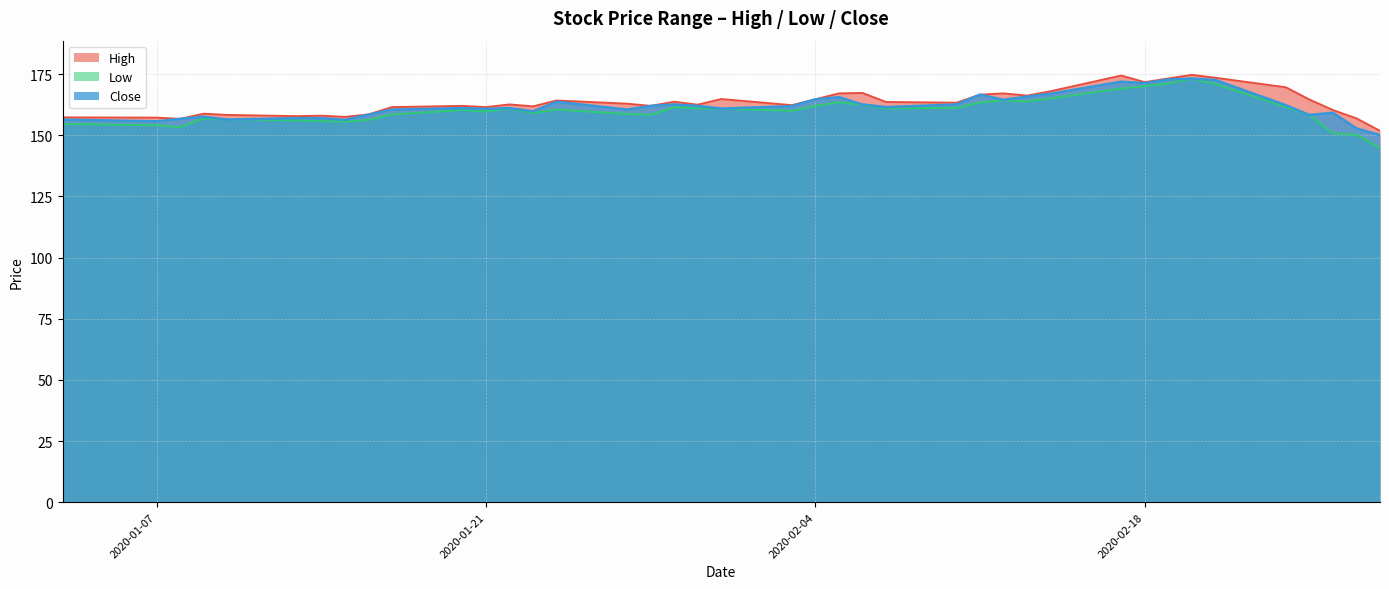

Reading right to left, transcribe all the data shown in this chart.

High_line: 151.8	156.9	160.3	164.6	169.6	173.5	174.7	173.2	171.7	174.4	168.0	166.2	167.1	166.6	163.3	163.6	167.3	167.1	164.7	162.3	164.8	162.5	163.7	162.0	162.9	164.2	161.8	162.6	161.5	162.0	161.5	158.5	157.5	158.0	157.8	158.3	158.8	156.7	157.2	157.3
Low_line: 144.8	150.2	150.8	158.3	161.6	171.0	173.1	171.2	170.1	169.1	165.1	163.8	164.3	163.4	161.2	161.0	162.4	163.5	162.0	160.0	160.9	161.0	161.5	158.4	158.7	160.5	159.1	160.9	159.7	160.3	158.5	156.3	155.5	155.8	156.1	156.4	156.9	153.3	154.1	154.6
Close_line: 150.1	152.8	159.2	158.3	162.3	172.6	173.2	172.8	171.3	171.9	167.0	165.8	164.5	166.6	162.6	161.5	162.6	165.6	164.7	161.9	160.9	162.0	162.6	162.0	160.5	163.7	159.8	161.1	160.8	161.1	160.5	158.4	156.3	157.0	157.0	156.4	157.6	156.7	155.7	156.4